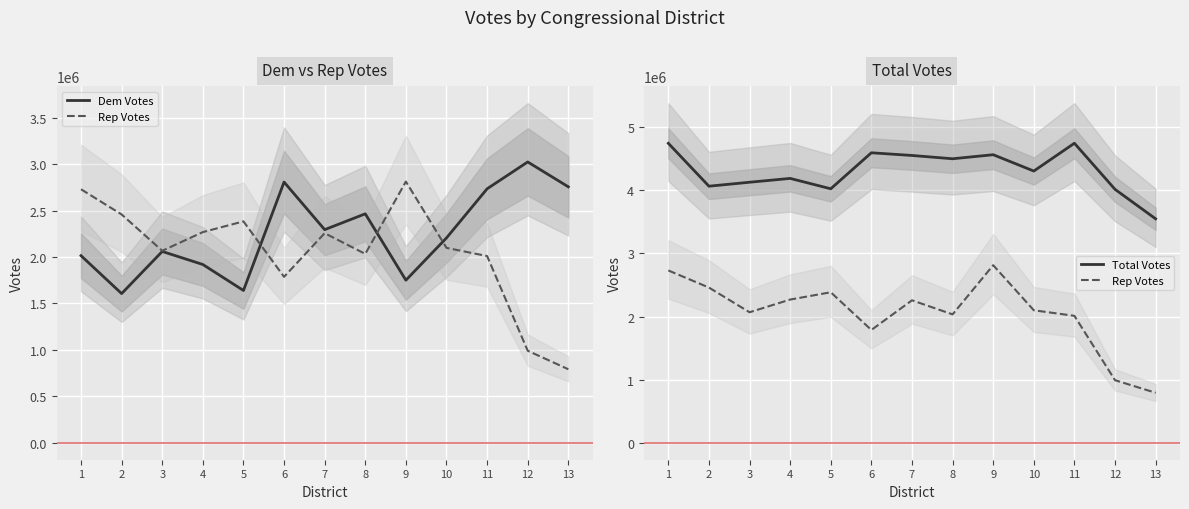

Where is Dem Votes nearest to the value 2315037?

7